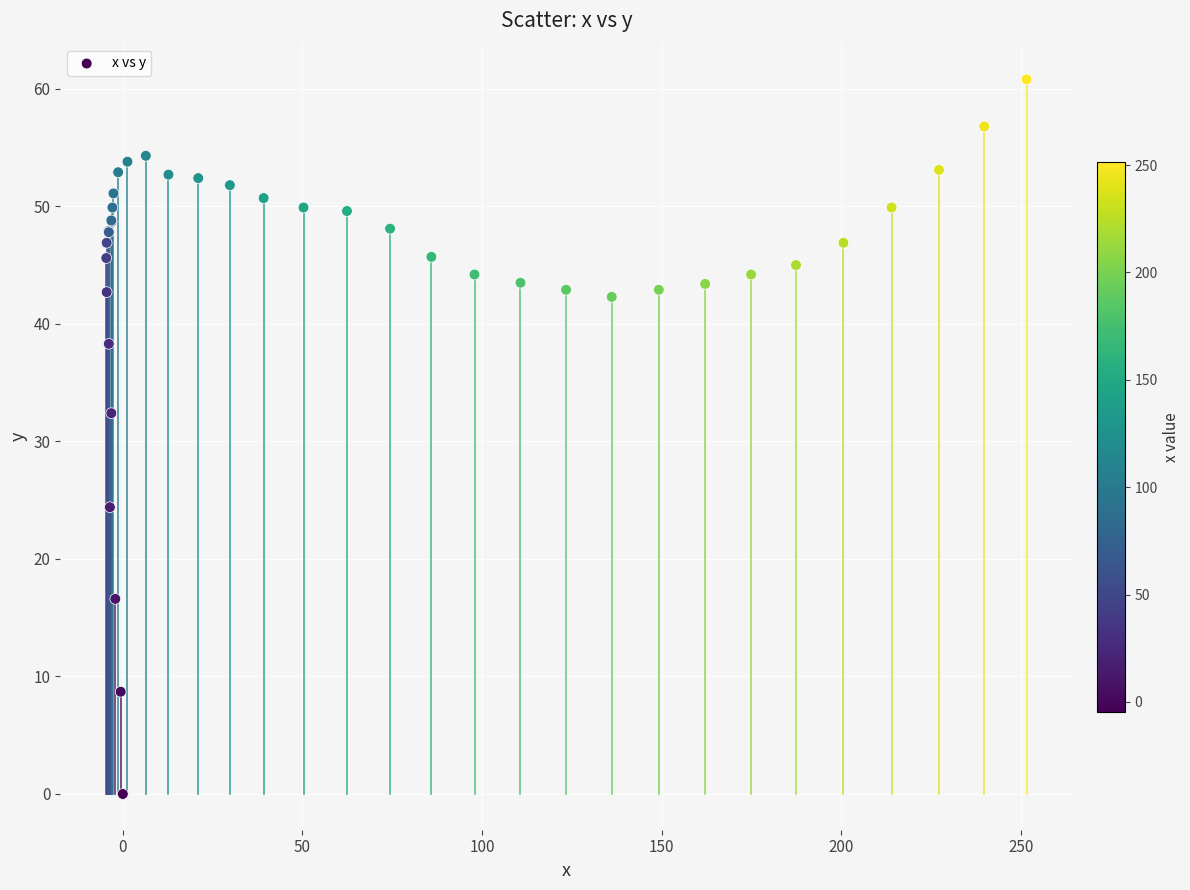

What Y value in the scatter plot is closest to 30?

32.4